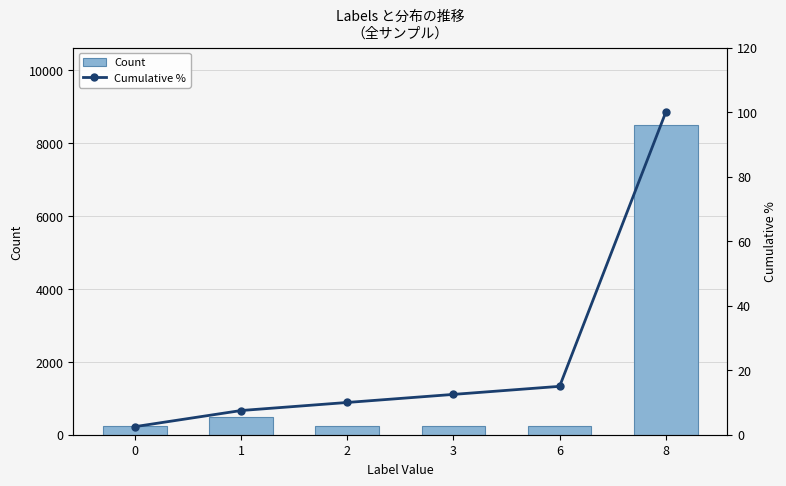

What is the difference between the maximum and second lowest values in the Count series?

8250